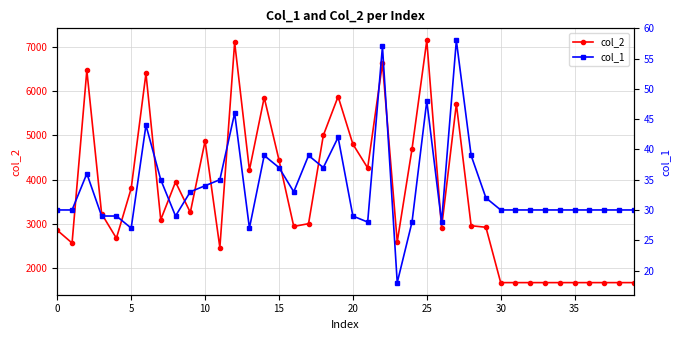

How many values in the col_2 series exceed 3097?

19